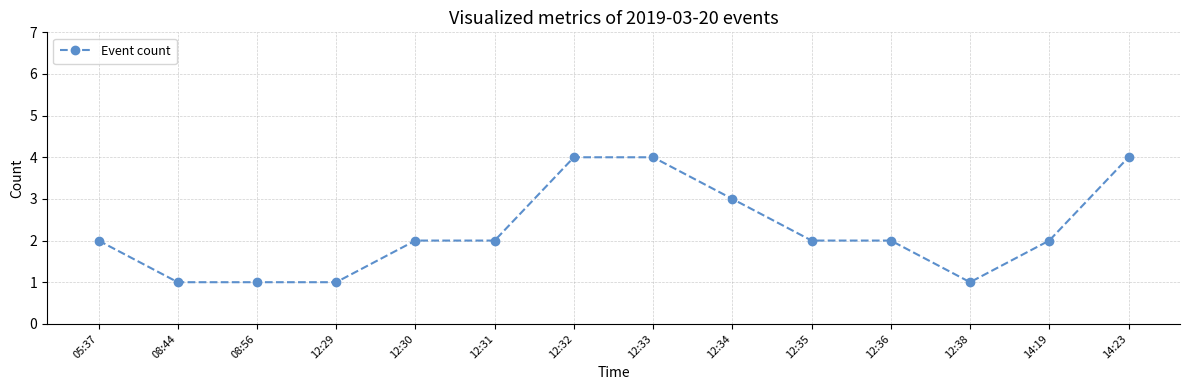

What is the sum of all values?

31